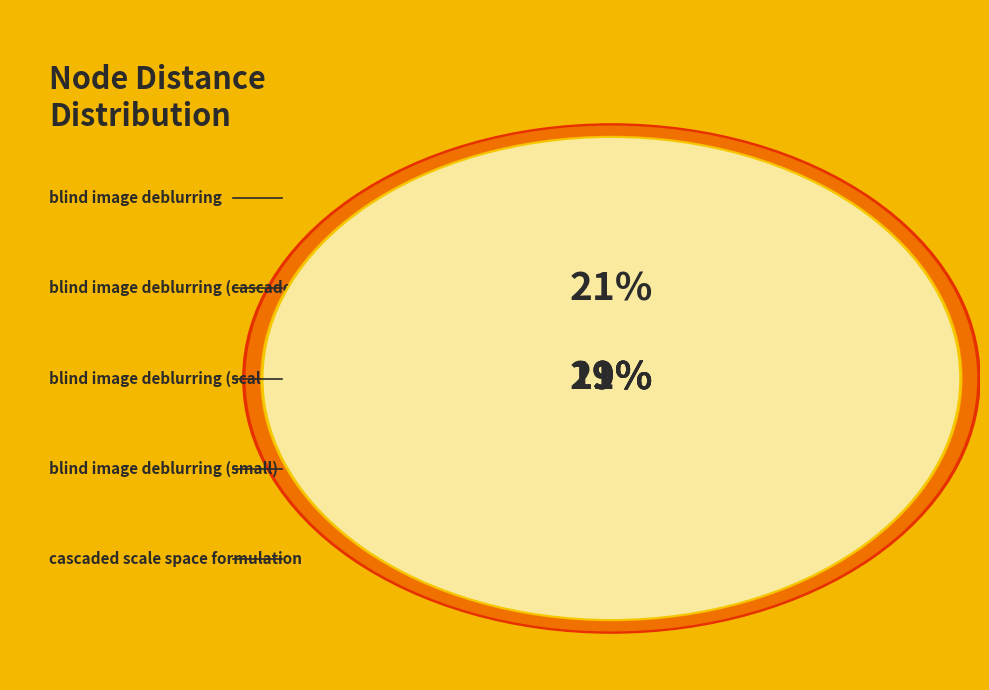

The cascaded scale space formulation slice represents 7% of the pie. True or false?

False